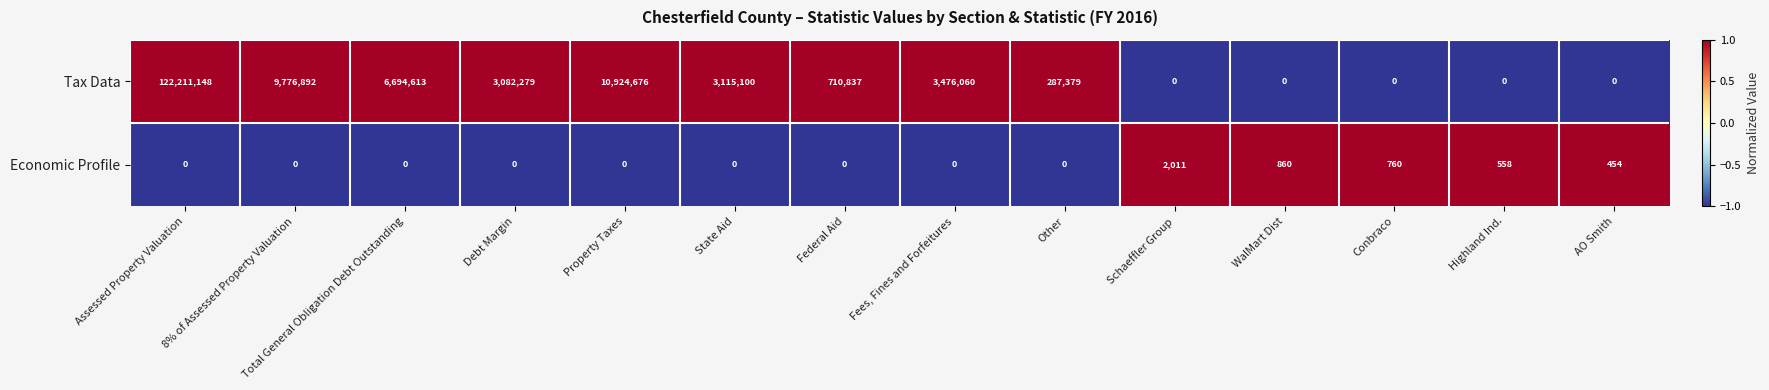

Between WalMart Dist and Conbraco, which series saw the biggest shift?

Economic Profile